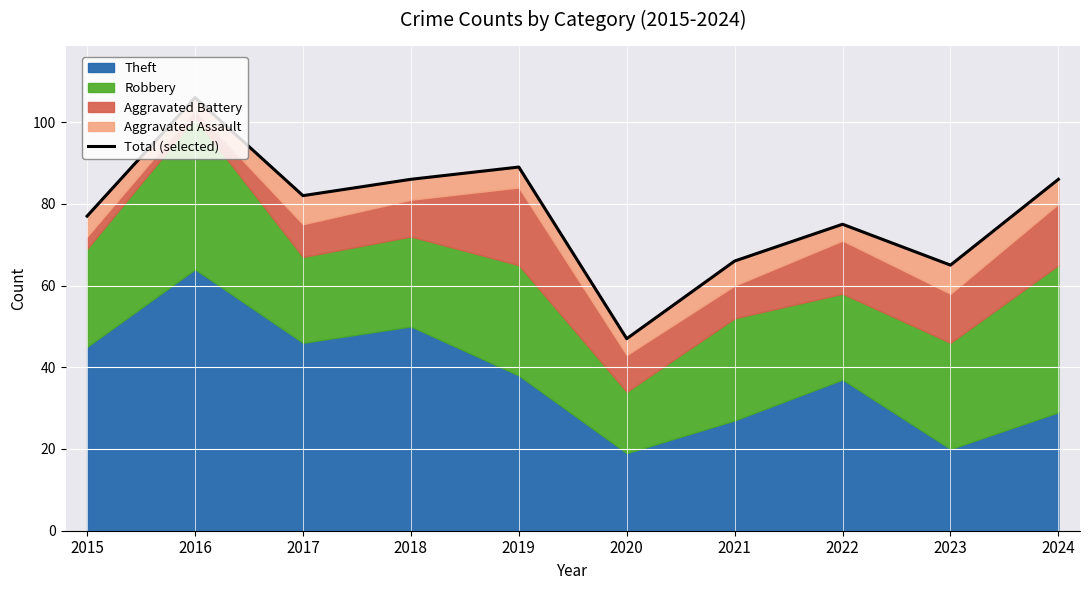

Rank the categories by value from highest to lowest.

2016, 2019, 2018, 2024, 2017, 2015, 2022, 2021, 2023, 2020